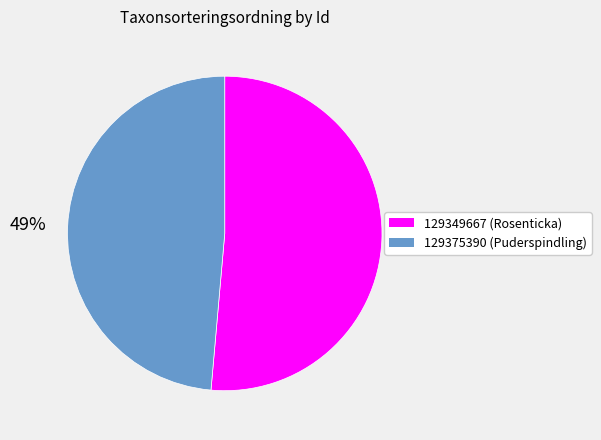

Which category has the biggest portion of the pie?

129349667